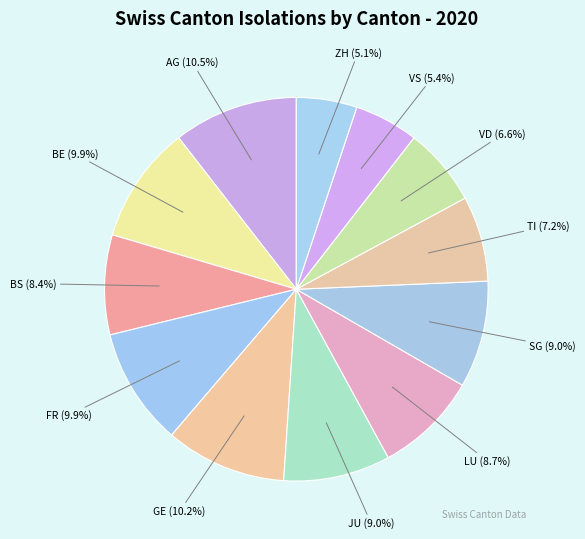

What is the ratio of the value at ZH to the value at JU?

0.6